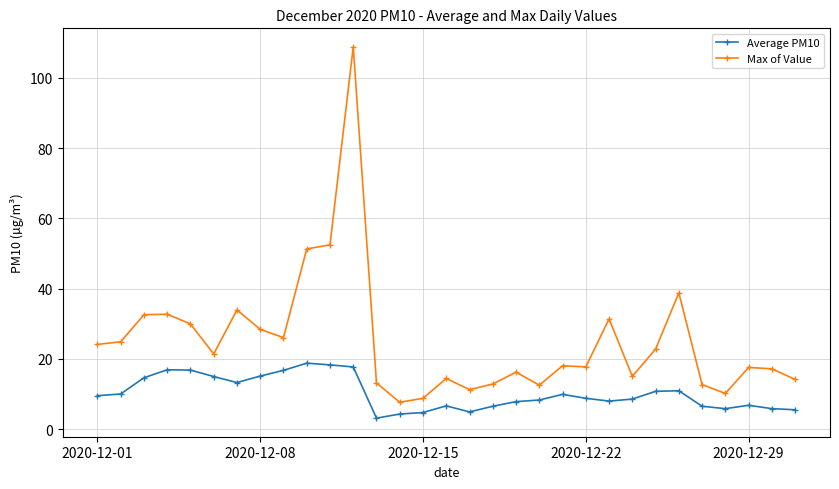

At how many categories does at least one series exceed 49?

3